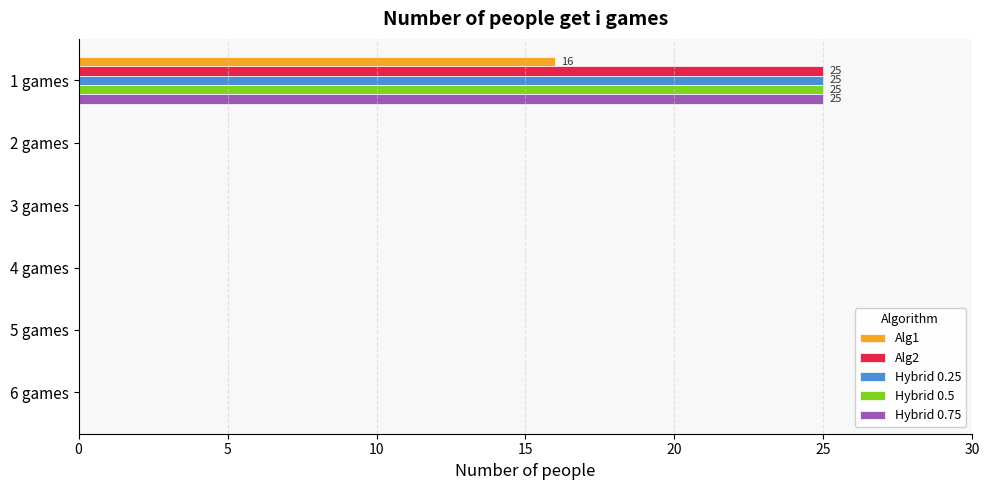

Which category has the highest value in the Hybrid 0.75 series?

1 games